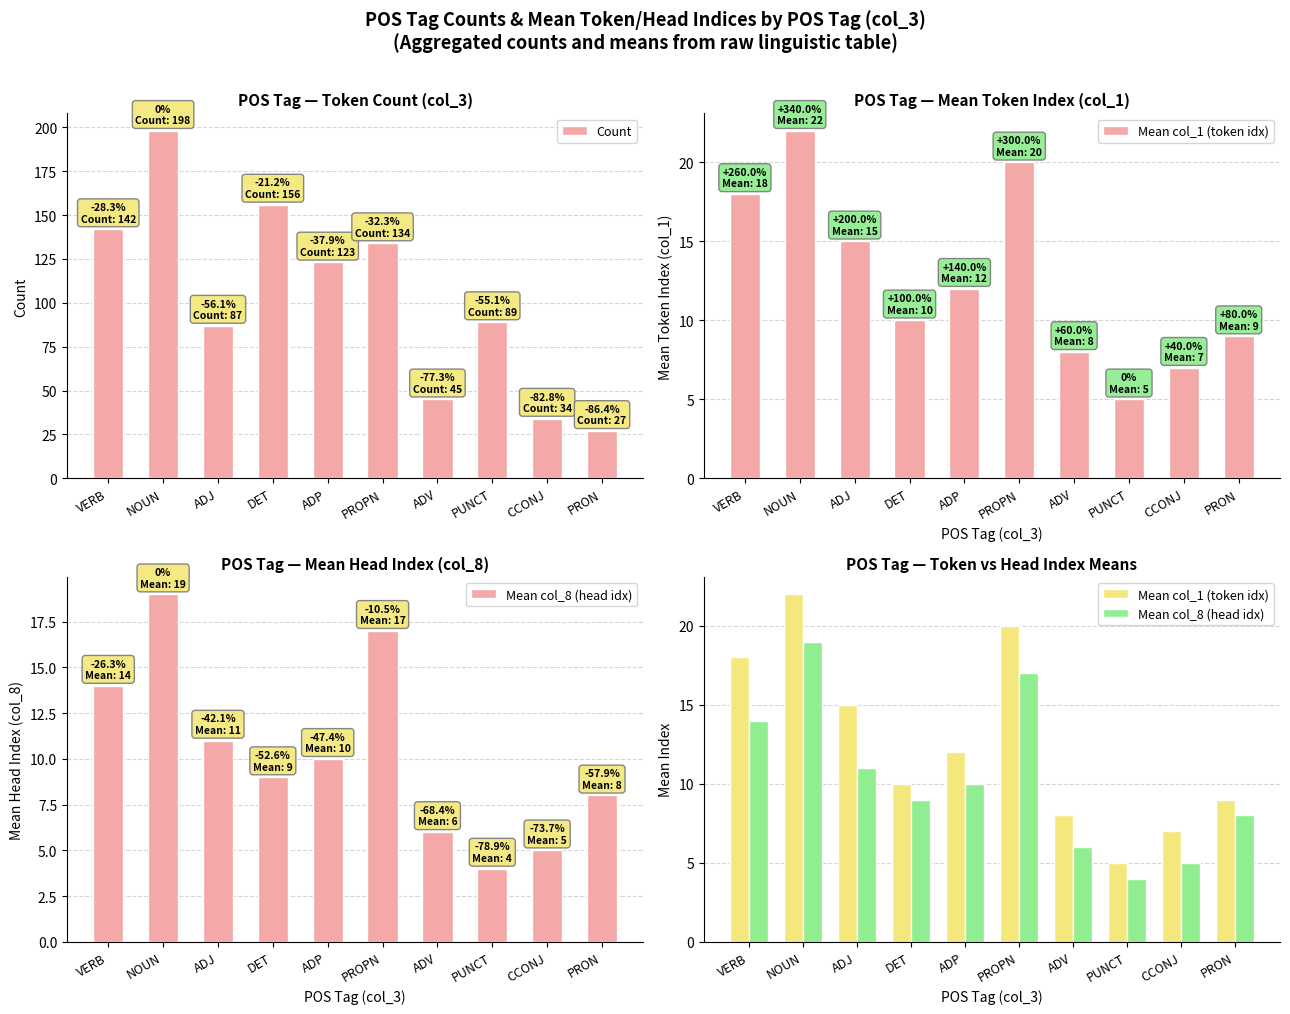

True or false: Mean col_8 (head idx) has a value of 3 at CCONJ.

False